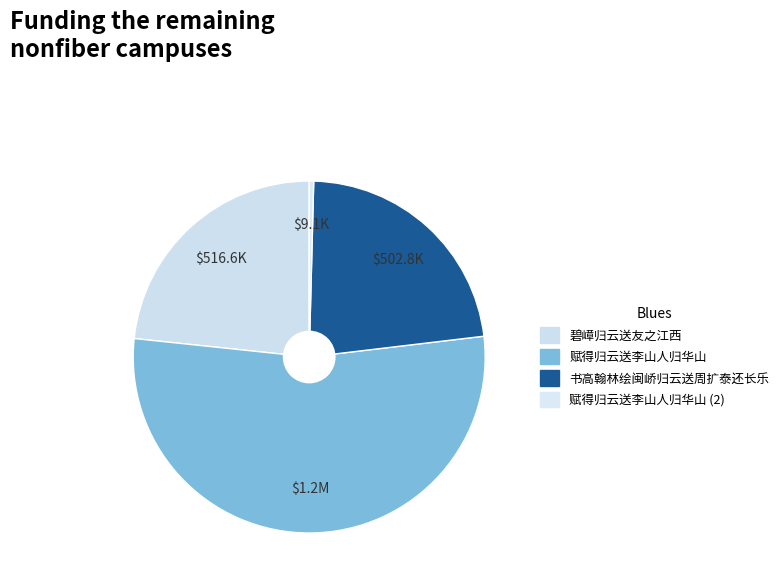

What is the largest slice in the pie chart?

赋得归云送李山人归华山